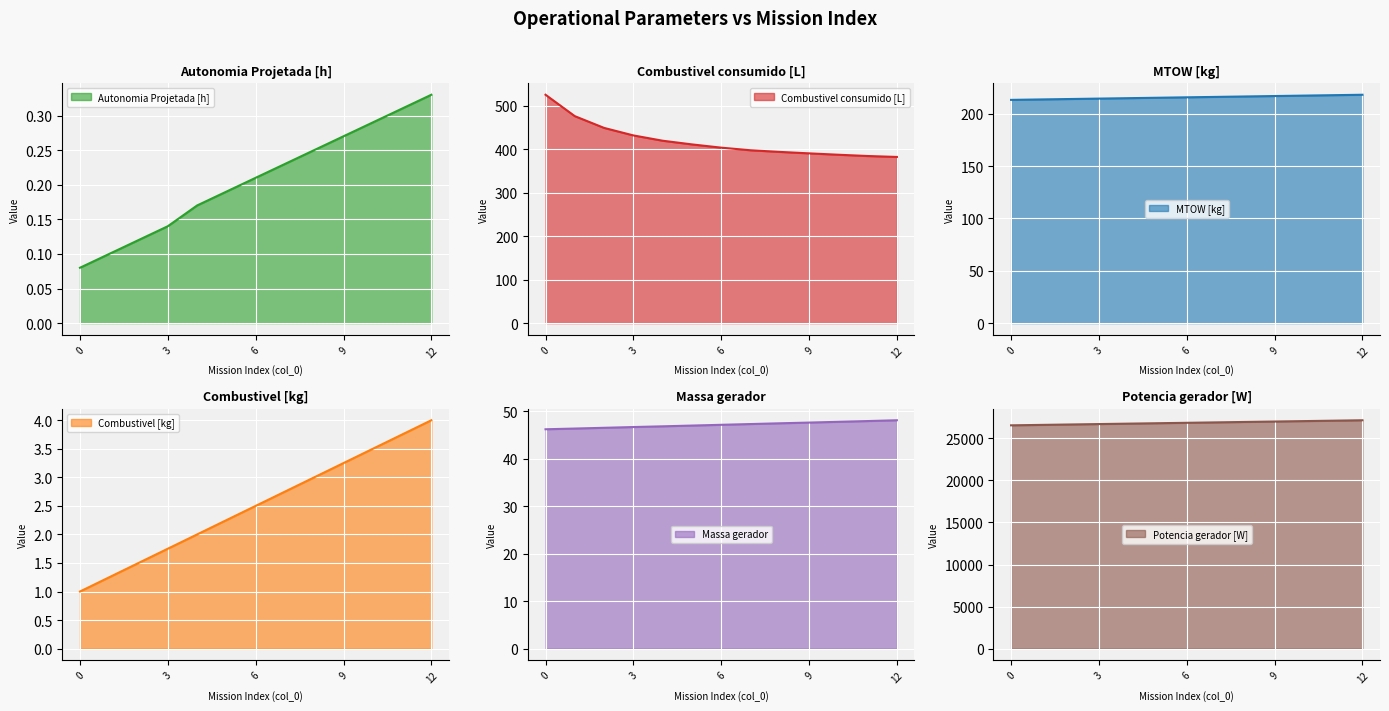

Is it true that Massa gerador equals 47.2 at 6?

True